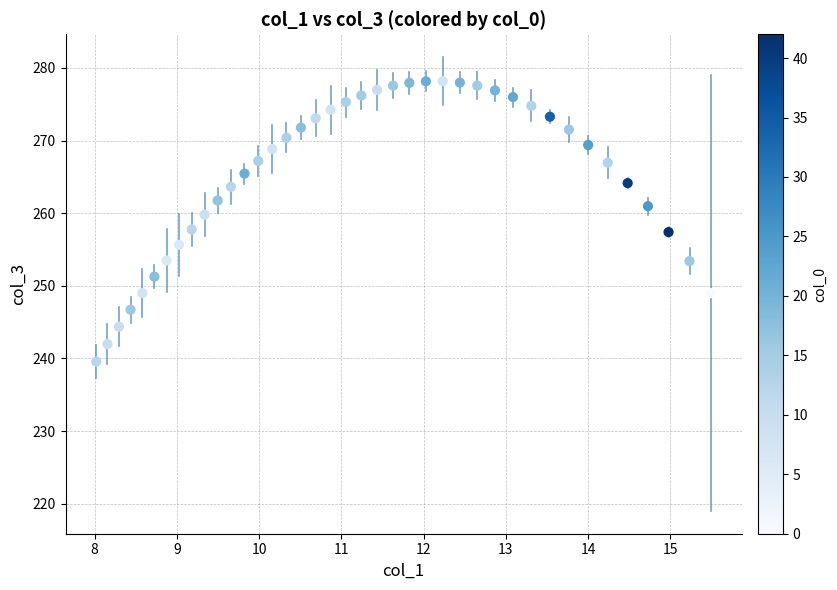

What is the range of Y values (max minus min)?

38.6